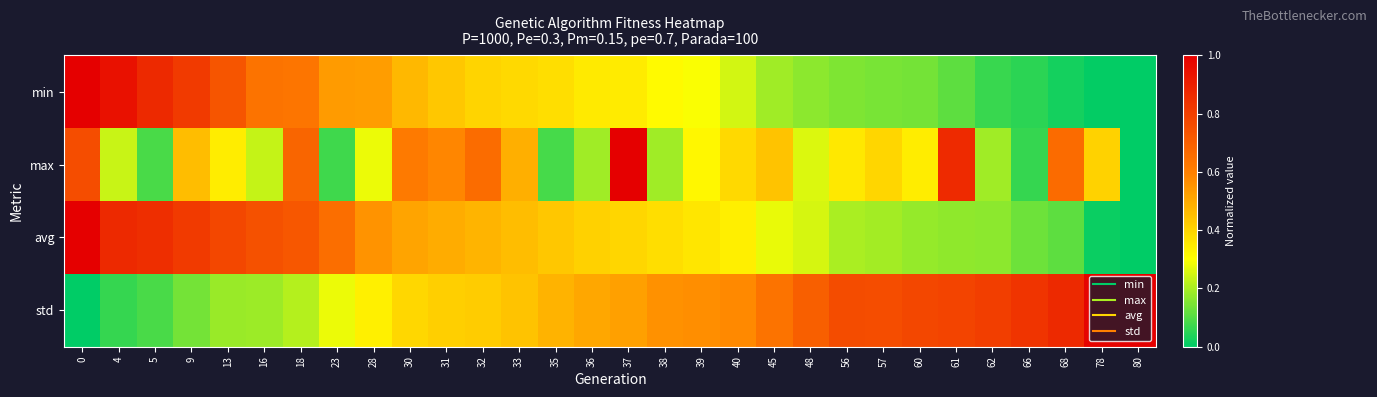

Reading left to right, list all the values displayed in this chart.

min: 0=1.0	4=0.9	5=0.9	9=0.8	13=0.7	16=0.6	18=0.6	23=0.5	28=0.5	30=0.5	31=0.4	32=0.4	33=0.4	35=0.4	36=0.3	37=0.3	38=0.3	39=0.3	40=0.2	45=0.2	48=0.2	56=0.2	57=0.1	60=0.1	61=0.1	62=0.1	66=0.1	68=0.0	78=0.0	80=0.0
max: 0=0.8	4=0.2	5=0.1	9=0.5	13=0.3	16=0.2	18=0.7	23=0.1	28=0.3	30=0.6	31=0.6	32=0.7	33=0.5	35=0.1	36=0.2	37=1.0	38=0.2	39=0.3	40=0.4	45=0.4	48=0.3	56=0.4	57=0.4	60=0.3	61=0.9	62=0.2	66=0.1	68=0.7	78=0.4	80=0.0
avg: 0=1.0	4=0.9	5=0.9	9=0.8	13=0.8	16=0.7	18=0.7	23=0.7	28=0.6	30=0.5	31=0.5	32=0.5	33=0.5	35=0.4	36=0.4	37=0.4	38=0.4	39=0.4	40=0.3	45=0.3	48=0.3	56=0.2	57=0.2	60=0.2	61=0.2	62=0.2	66=0.1	68=0.1	78=0.0	80=0.0
std: 0=0.0	4=0.1	5=0.1	9=0.1	13=0.2	16=0.2	18=0.2	23=0.3	28=0.3	30=0.4	31=0.4	32=0.4	33=0.4	35=0.5	36=0.5	37=0.5	38=0.6	39=0.6	40=0.6	45=0.6	48=0.7	56=0.8	57=0.8	60=0.8	61=0.8	62=0.8	66=0.8	68=0.9	78=1.0	80=1.0